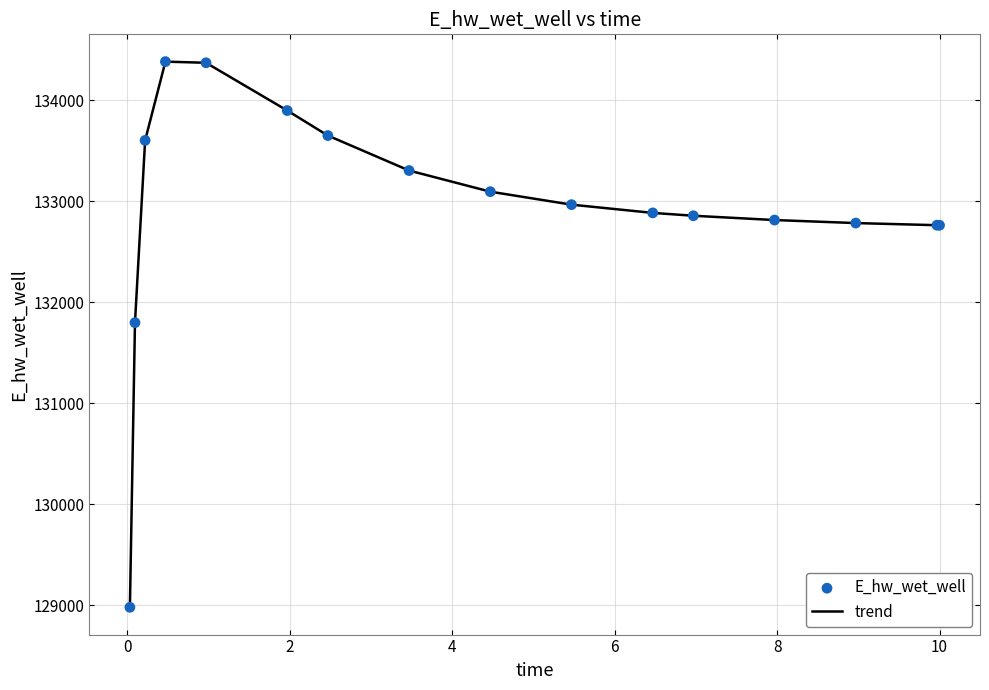

What is the minimum value shown in the chart?

128979.8